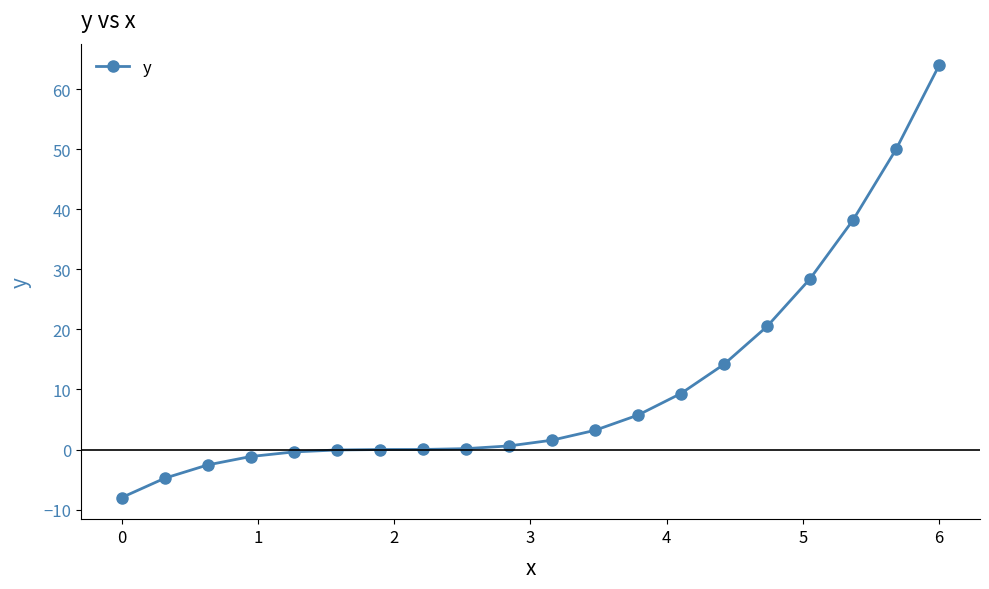

What is the value of the 13th point from the left?

5.7